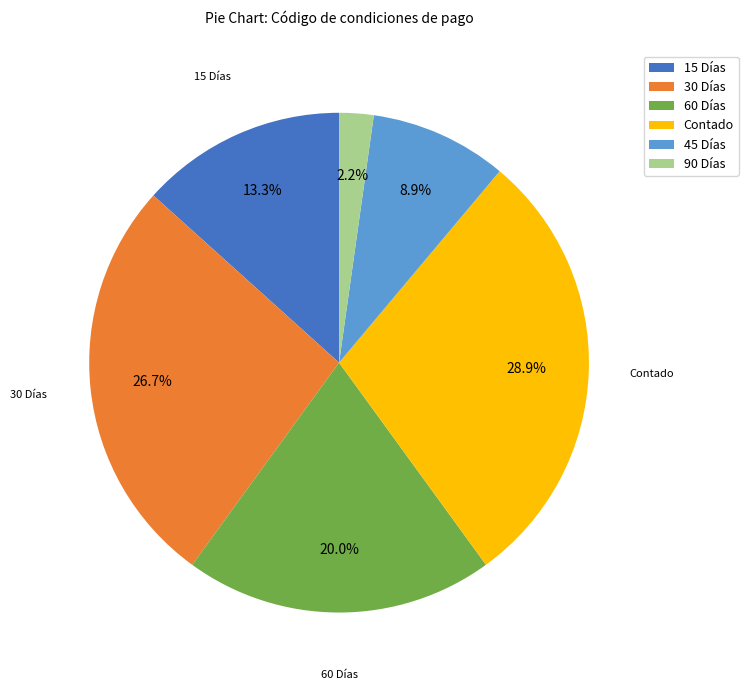

Approximately how many times larger is the value at 15 Días compared to 60 Días?

0.7